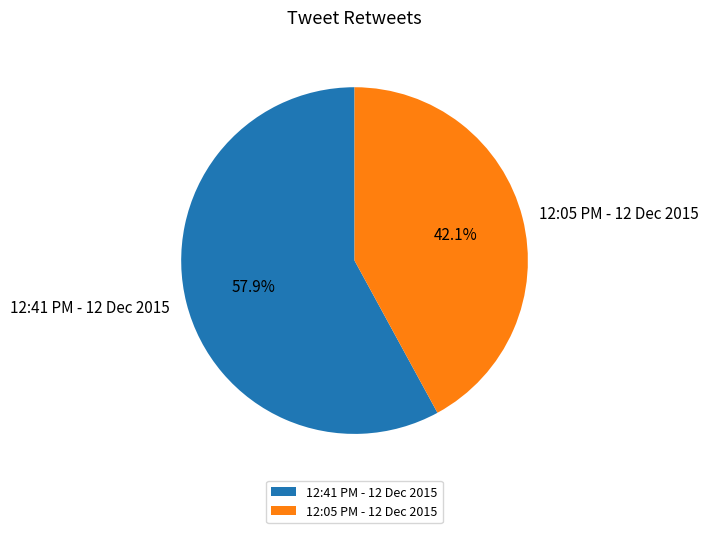

To the nearest percent, what is the combined percentage of 12:05 PM - 12 Dec 2015 and 12:41 PM - 12 Dec 2015?

100%